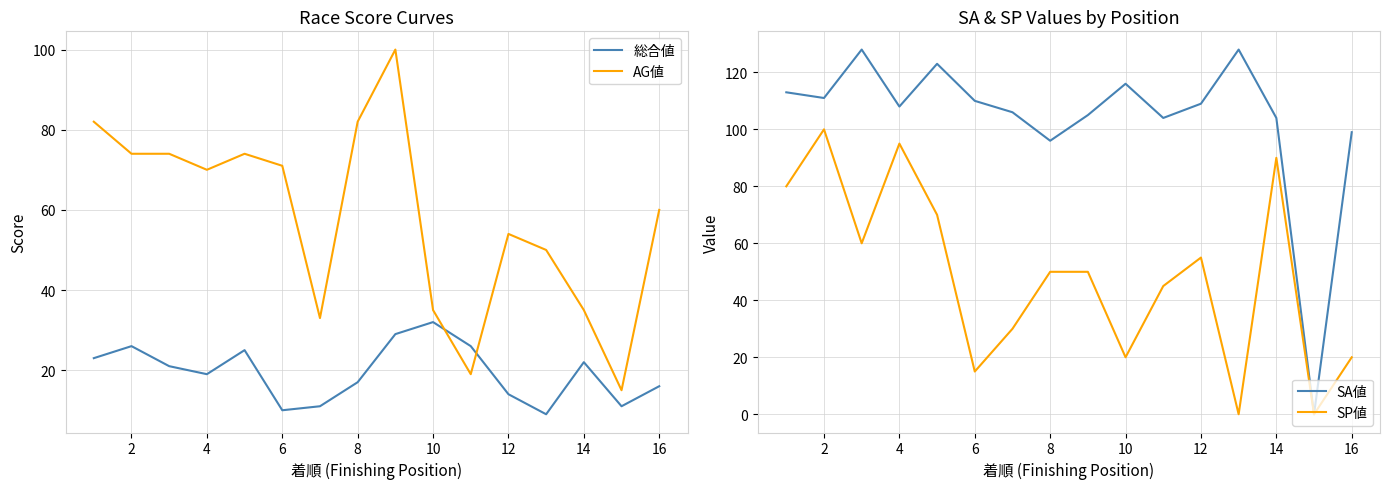

Is the value of AG値 at 10 greater than the value of 総合値 at 6?

Yes